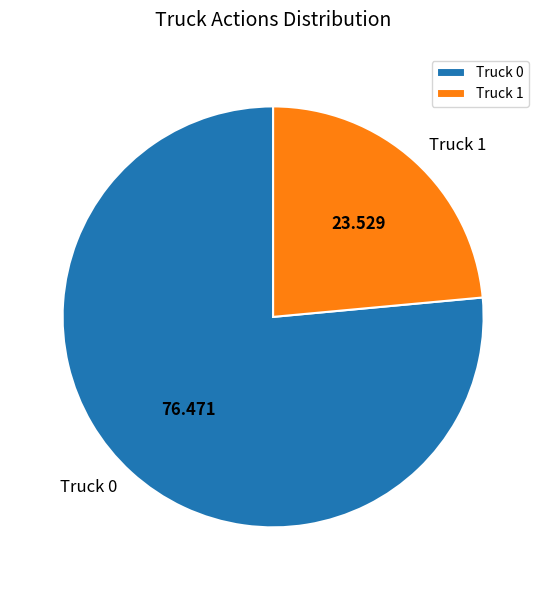

Do Truck 1 and Truck 0 together represent more than half of the pie?

Yes